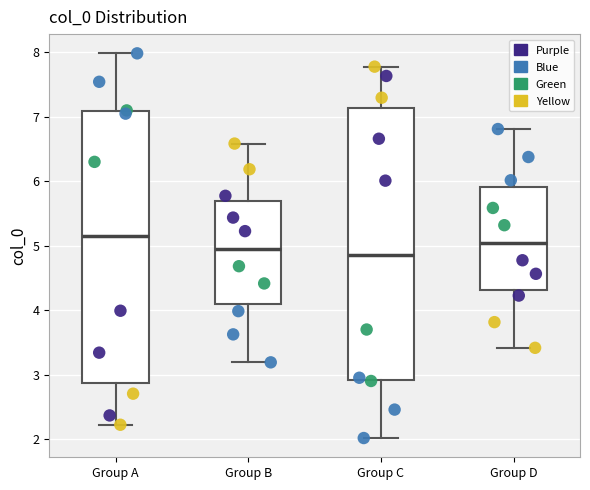

Reading left to right, transcribe this box plot: for each box, give where its median line is, the range the box spans, and where its two whiskers end, as read against the y-axis. The values are not printed on the chart, so give them approximately, as read against the axis.

Group A: median 5.1, box 2.9 to 7.1, whiskers 2.2 to 8.0
Group B: median 5.0, box 4.1 to 5.7, whiskers 3.2 to 6.6
Group C: median 4.9, box 2.9 to 7.1, whiskers 2.0 to 7.8
Group D: median 5.0, box 4.3 to 5.9, whiskers 3.4 to 6.8